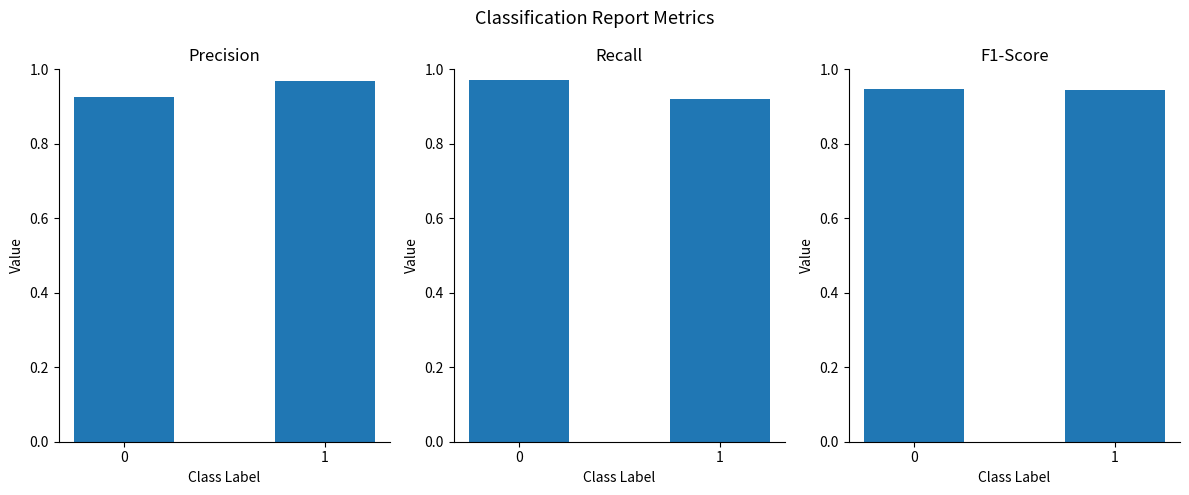

What is the minimum value for F1-Score?

0.9